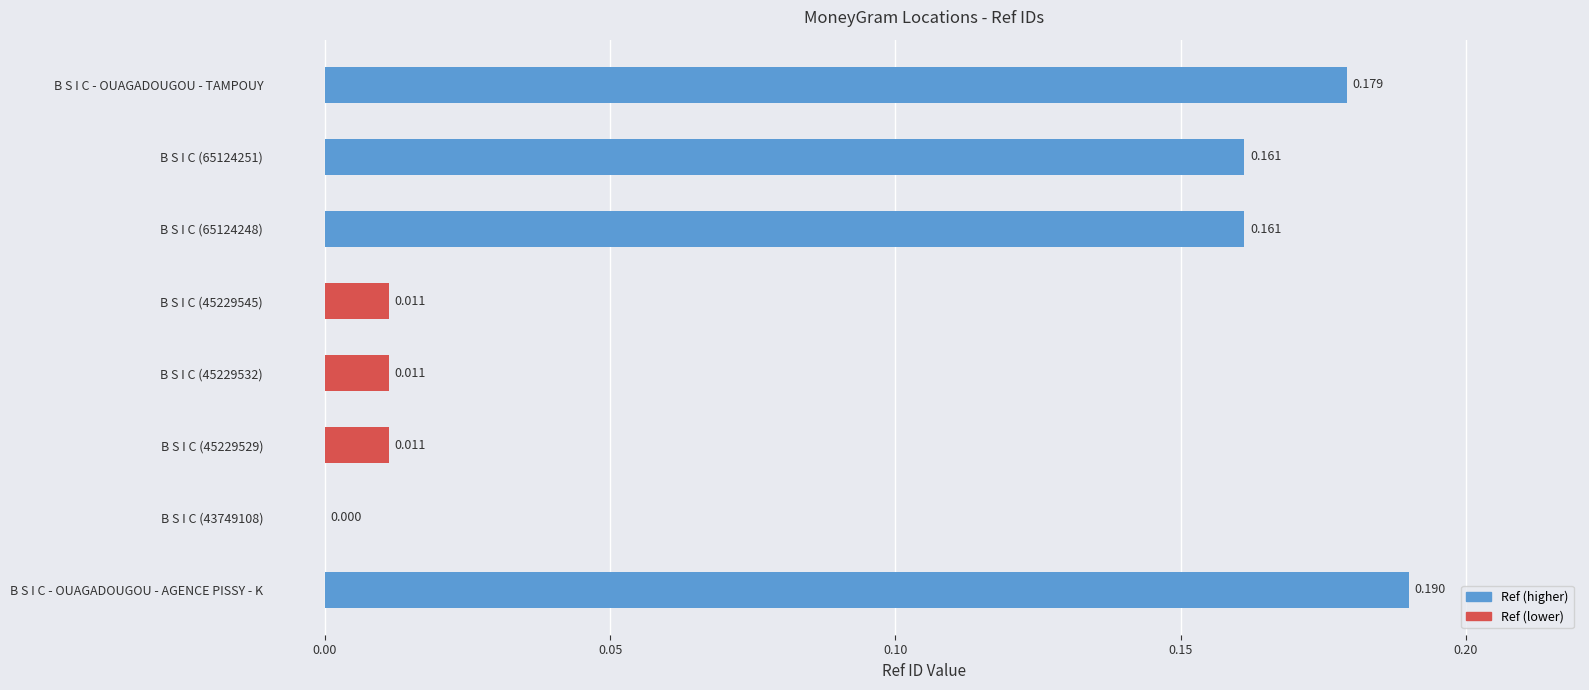

At which category does the chart reach its peak across all series?

B S I C - OUAGADOUGOU - AGENCE PISSY - K